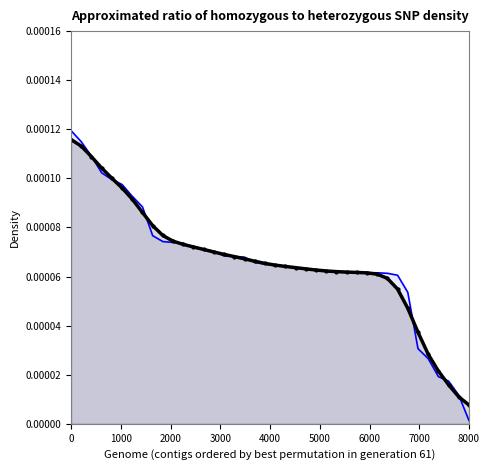

At which category does the chart reach its minimum across all series?

8000